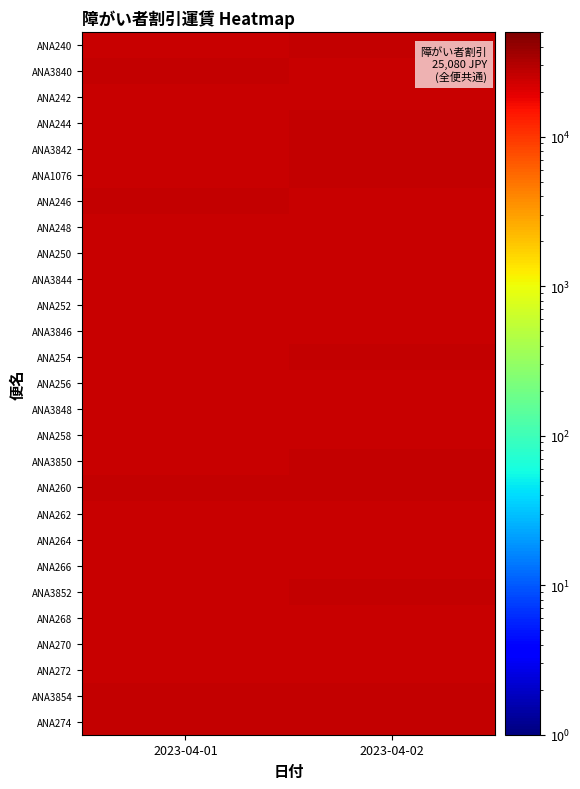

Reading right to left, transcribe all the data shown in this chart.

ANA240: 2023-04-02=25555.4	2023-04-01=25267.3
ANA3840: 2023-04-02=25379.3	2023-04-01=25446.0
ANA242: 2023-04-02=25158.0	2023-04-01=25158.0
ANA244: 2023-04-02=25513.1	2023-04-01=25109.0
ANA3842: 2023-04-02=25434.0	2023-04-01=25380.6
ANA1076: 2023-04-02=25565.0	2023-04-01=25090.3
ANA246: 2023-04-02=25186.2	2023-04-01=25496.2
ANA248: 2023-04-02=25171.7	2023-04-01=25170.9
ANA250: 2023-04-02=25342.4	2023-04-01=25232.1
ANA3844: 2023-04-02=25225.6	2023-04-01=25296.0
ANA252: 2023-04-02=25149.7	2023-04-01=25385.9
ANA3846: 2023-04-02=25263.2	2023-04-01=25226.1
ANA254: 2023-04-02=25472.6	2023-04-01=25308.0
ANA256: 2023-04-02=25337.1	2023-04-01=25179.8
ANA3848: 2023-04-02=25103.2	2023-04-01=25376.2
ANA258: 2023-04-02=25165.3	2023-04-01=25383.8
ANA3850: 2023-04-02=25554.4	2023-04-01=25112.5
ANA260: 2023-04-02=25484.2	2023-04-01=25562.8
ANA262: 2023-04-02=25128.8	2023-04-01=25232.3
ANA264: 2023-04-02=25300.1	2023-04-01=25422.1
ANA266: 2023-04-02=25327.6	2023-04-01=25141.0
ANA3852: 2023-04-02=25534.7	2023-04-01=25097.2
ANA268: 2023-04-02=25411.3	2023-04-01=25209.4
ANA270: 2023-04-02=25340.0	2023-04-01=25235.9
ANA272: 2023-04-02=25172.4	2023-04-01=25353.4
ANA3854: 2023-04-02=25467.6	2023-04-01=25564.8
ANA274: 2023-04-02=25527.4	2023-04-01=25549.7